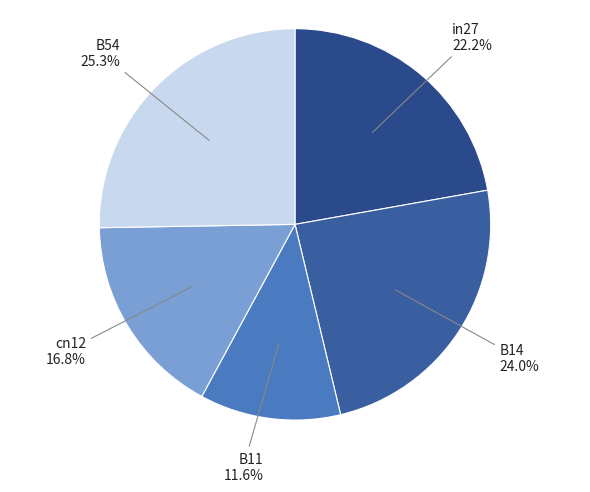

Which slice is the smallest?

B11